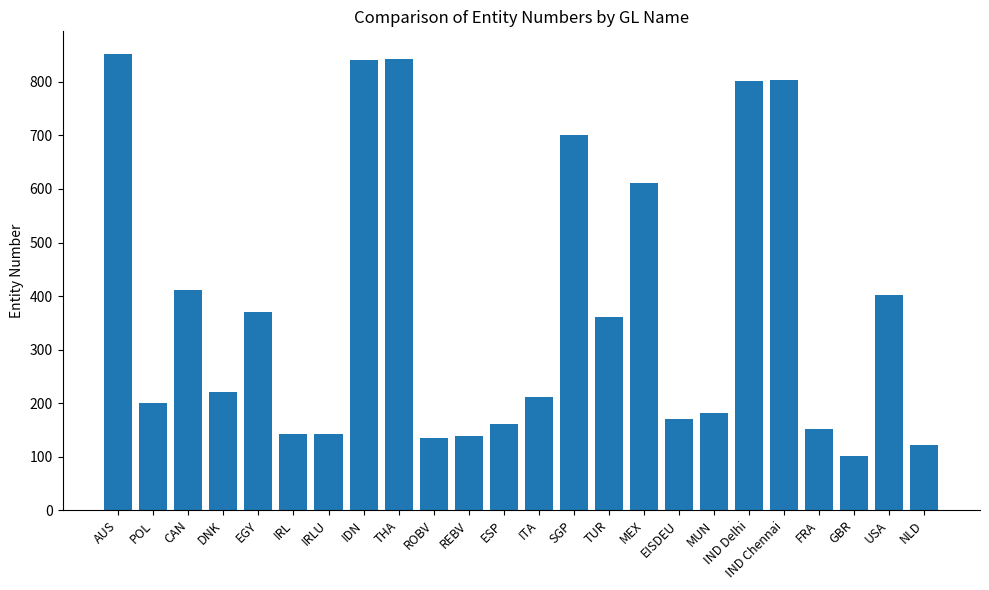

True or false: the data shows 1223 at IDN.

False